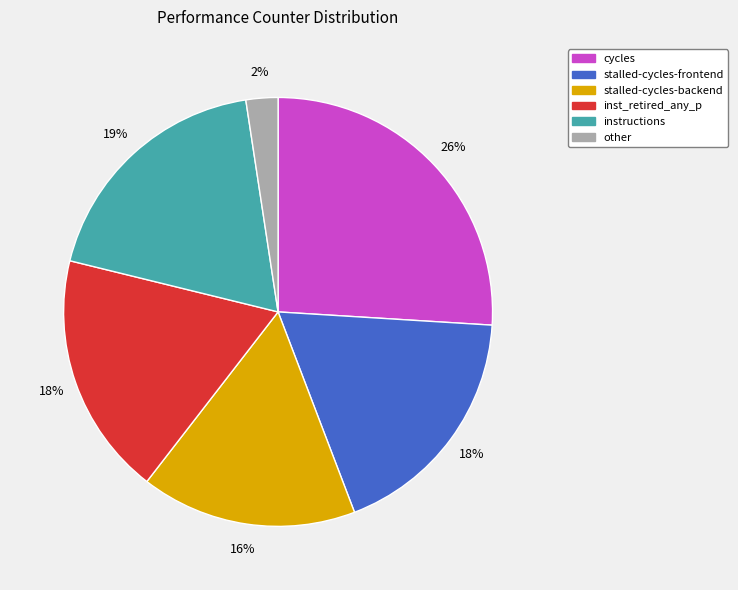

Is instructions the majority of the pie?

No